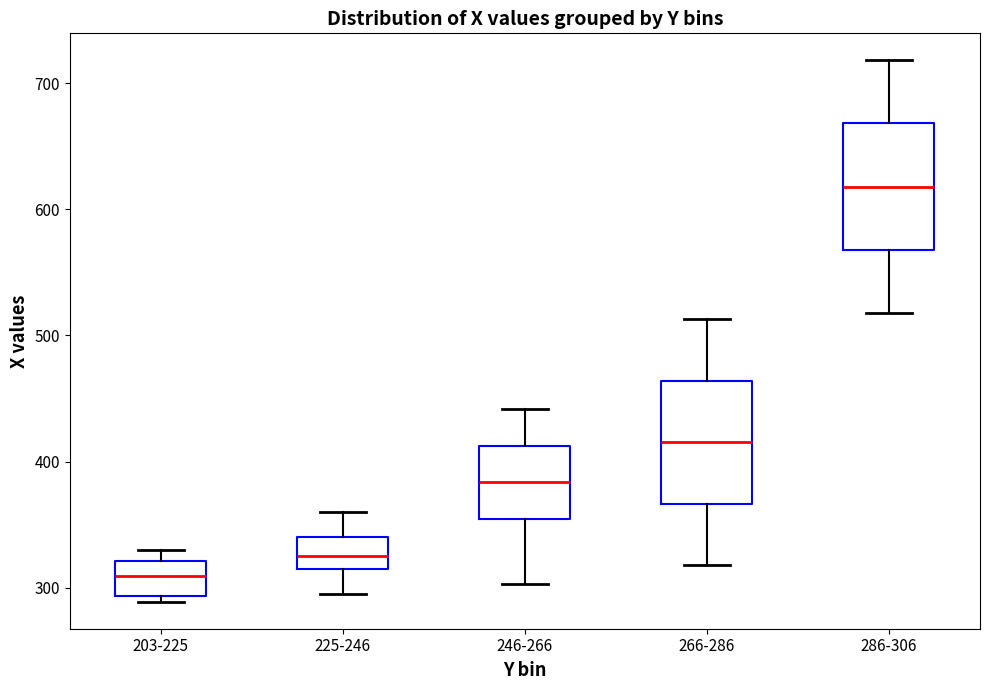

Which box has the lowest median line?

203-225